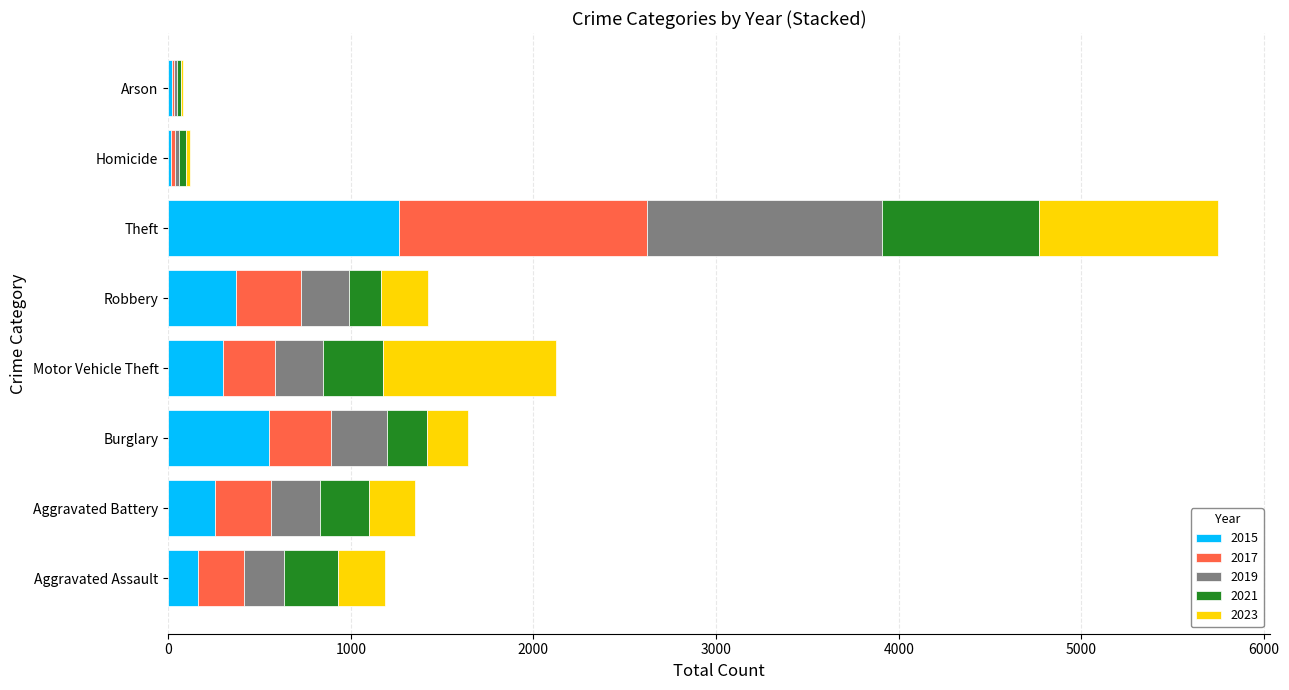

How many categories are shown in the chart?

8